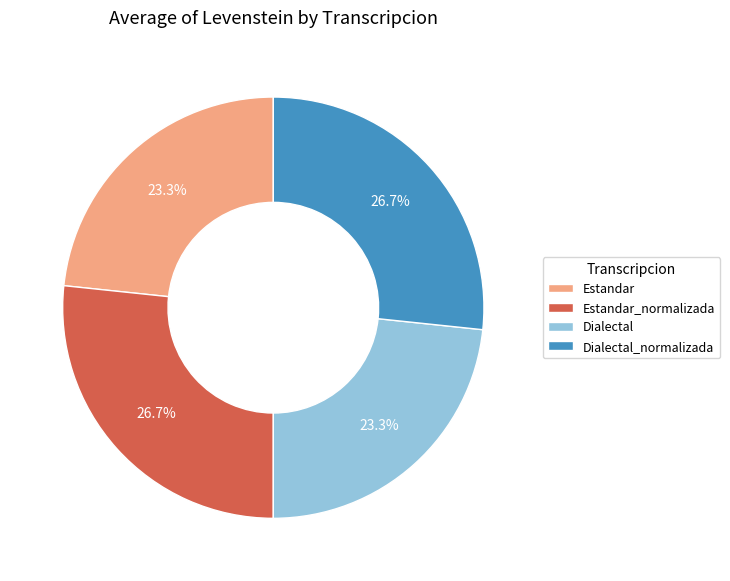

Count the number of slices in the pie.

4